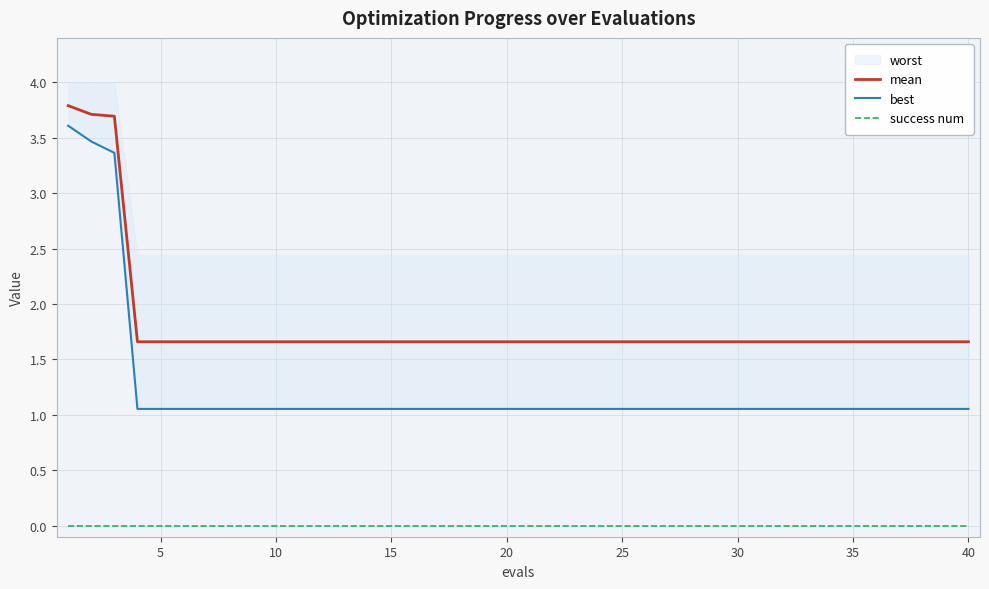

True or false: mean and success num intersect in this chart.

False